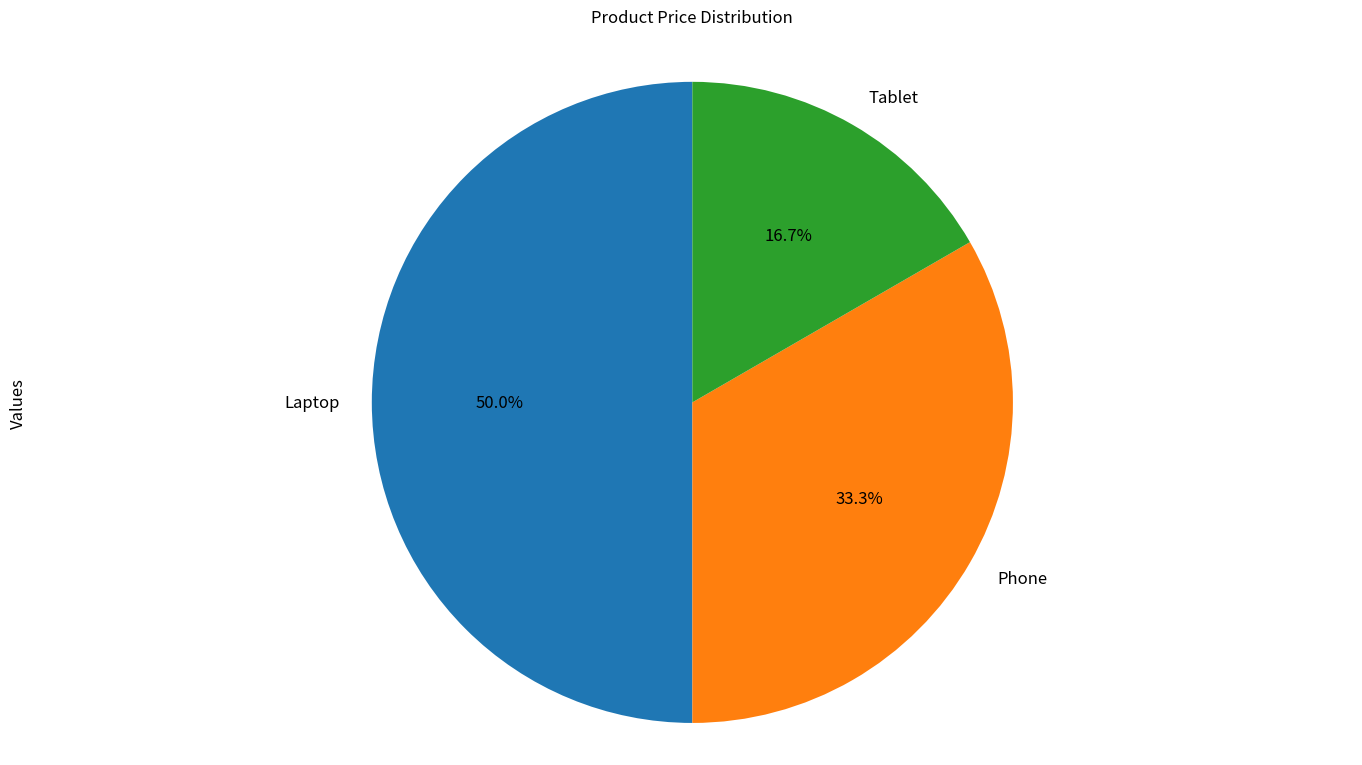

What is the ratio of the value at Phone to the value at Laptop?

0.7